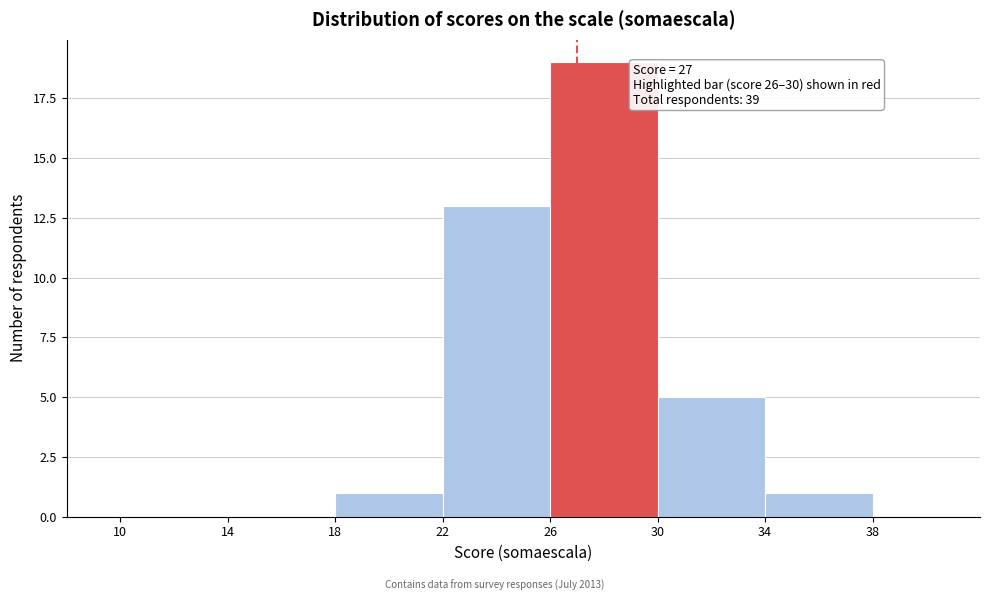

Over which range of the x-axis is the bar tallest?

26 to 30